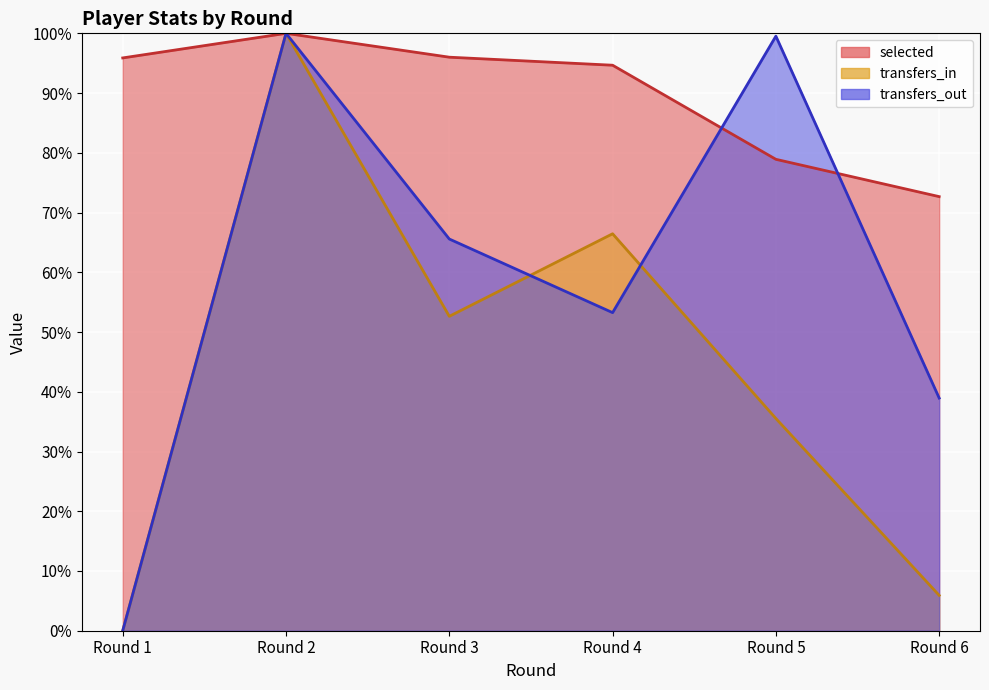

Reading left to right, what are all the values shown in this chart?

selected: 95.9	100.0	96.0	94.7	78.9	72.7
transfers_in: 0.0	100.0	52.6	66.4	35.5	5.9
transfers_out: 0.0	100.0	65.6	53.2	99.5	38.9